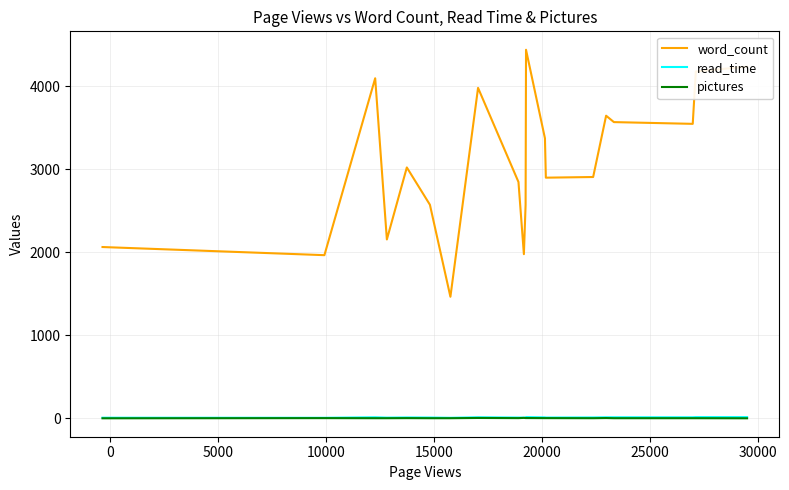

True or false: read_time and word_count cross at least once.

False